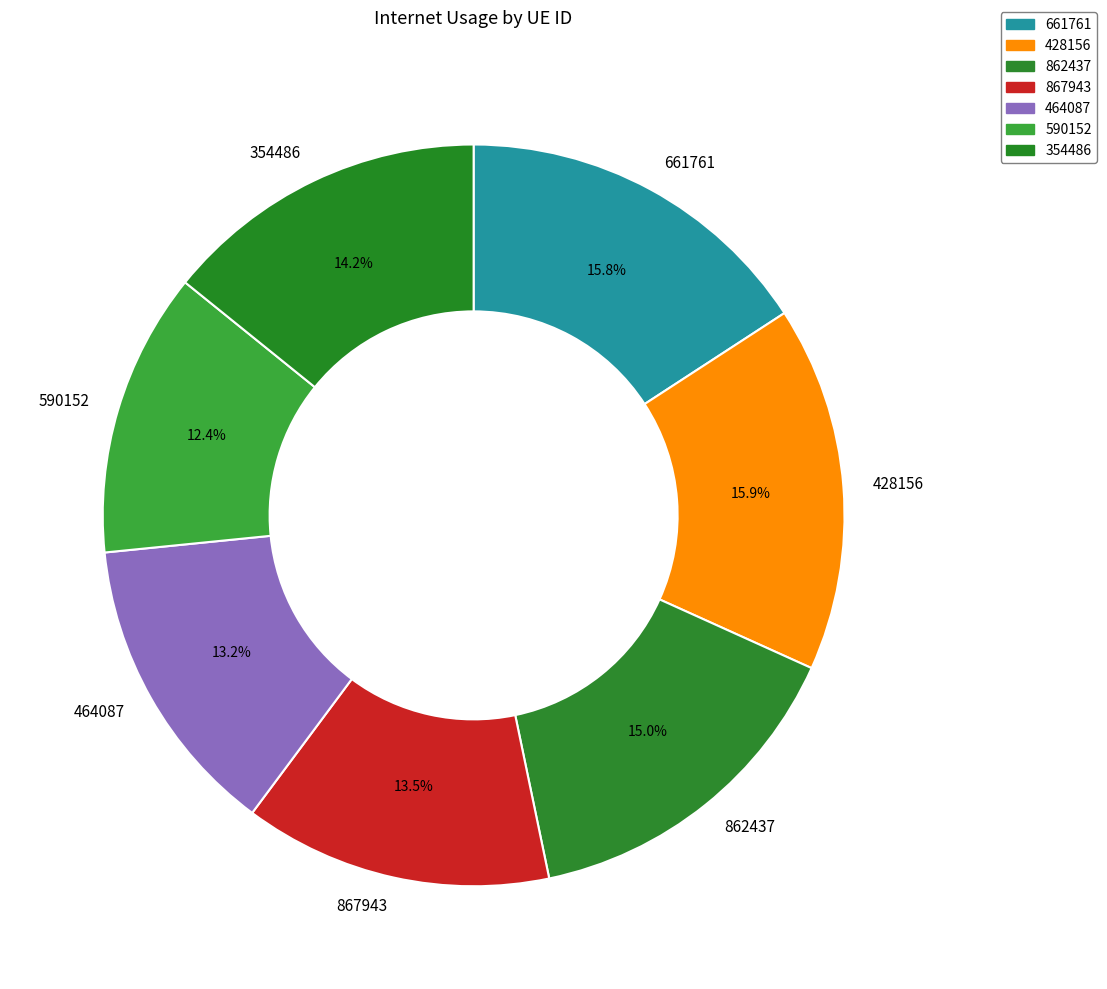

Is the sum of 428156 and 867943 greater than half?

No